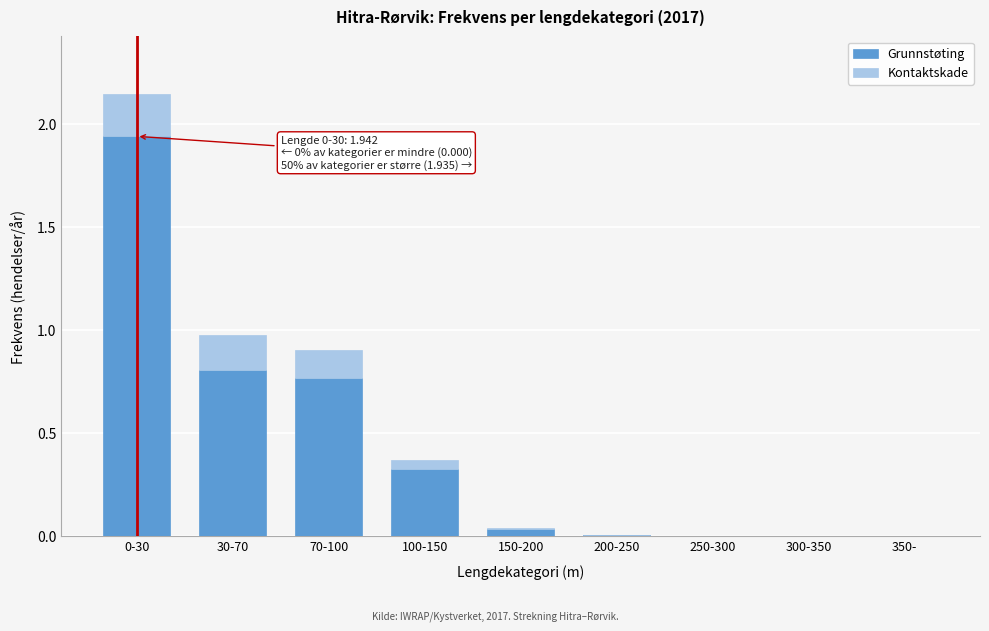

Is it true that Grunnstøting equals 3.0 at 0-30?

False